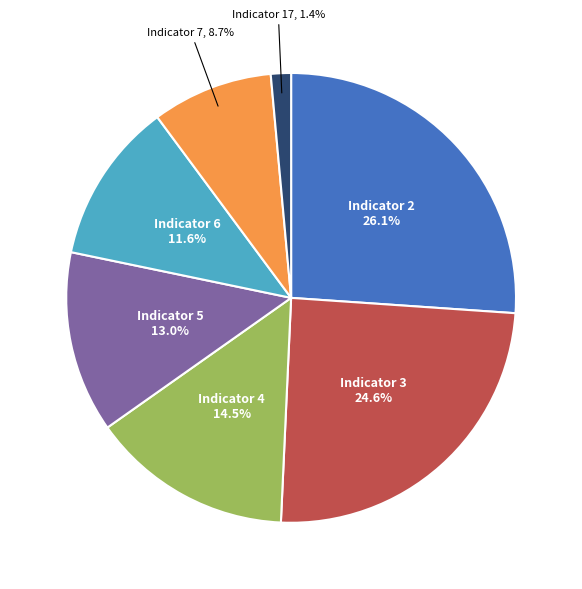

Count the number of slices in the pie.

7